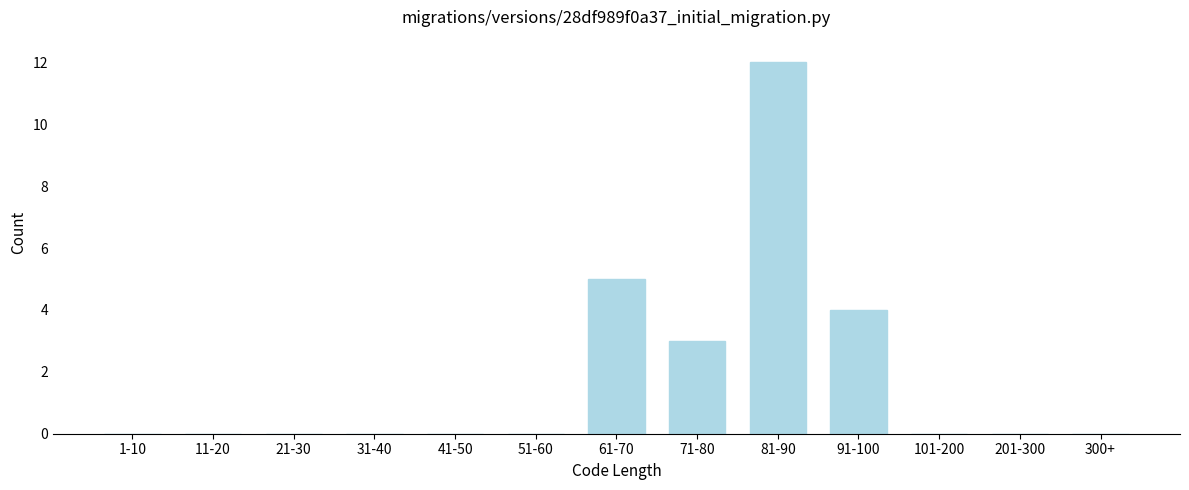

Reading left to right, extract all data points from this chart.

1-10=0	11-20=0	21-30=0	31-40=0	41-50=0	51-60=0	61-70=5	71-80=3	81-90=12	91-100=4	101-200=0	201-300=0	300+=0